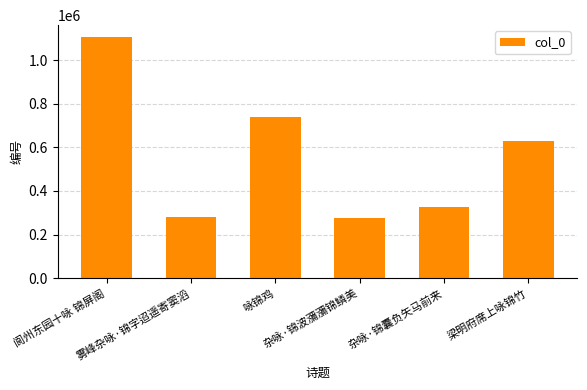

True or false: the data shows 275683 at 杂咏·锦波瀰瀰锦鳞美.

True